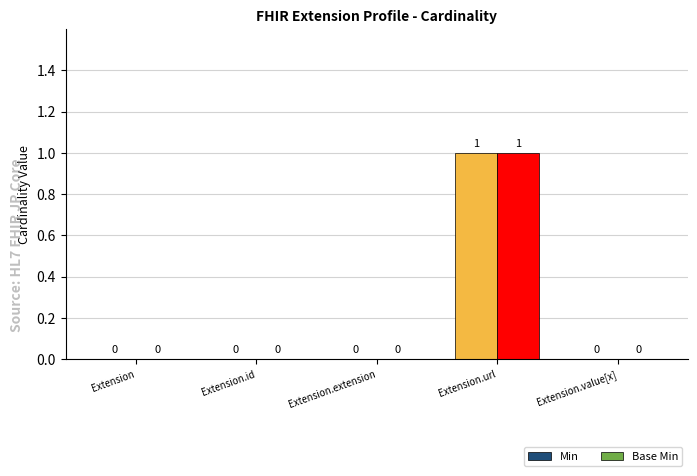

What is the total value across all series at Extension.url?

2